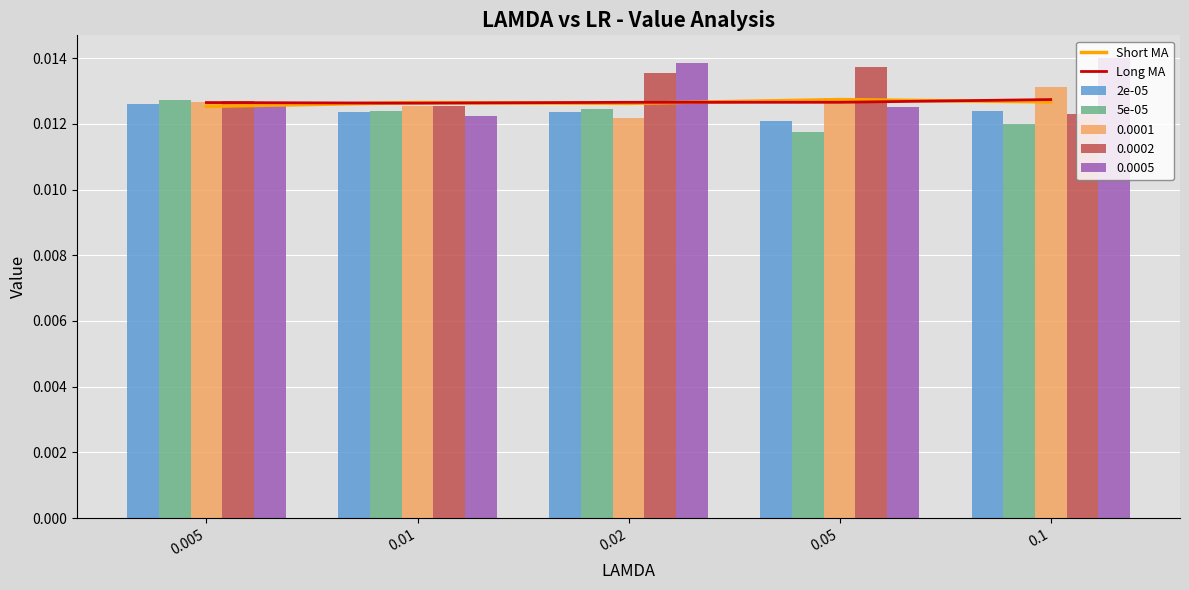

The 5e-05 series shows 0.0 at 0.02. True or false?

False